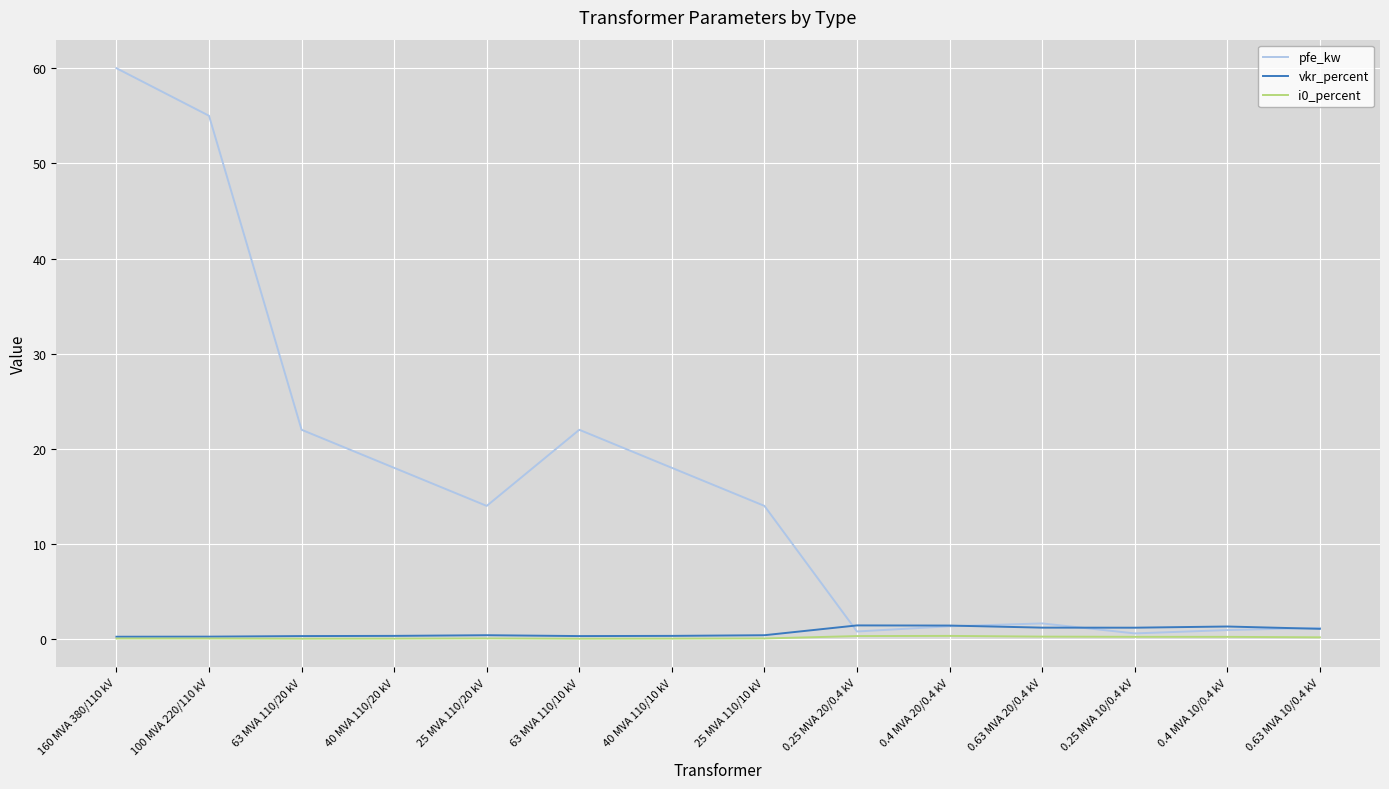

At which category is the sum across all series the highest?

160 MVA 380/110 kV